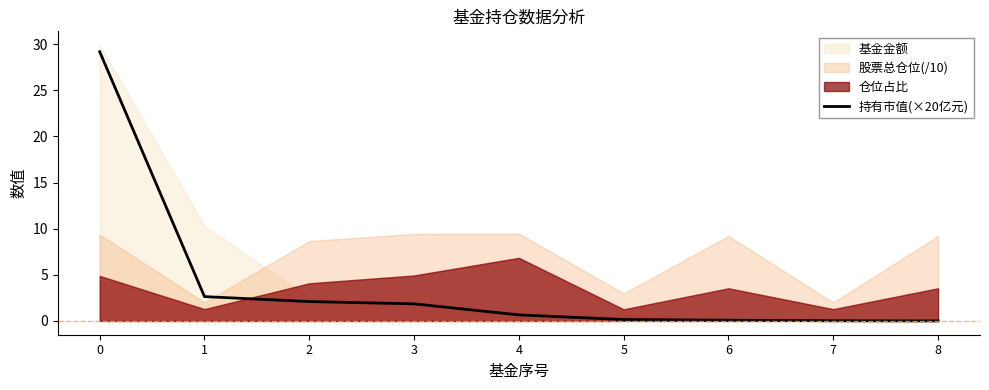

Between 5 and 6, which is larger?

5